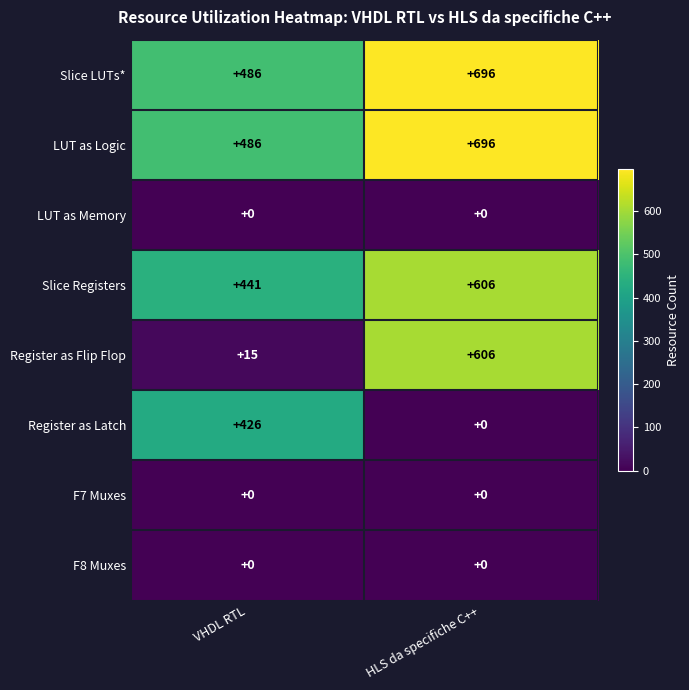

Reading right to left, list all the values displayed in this chart.

Slice LUTs*: HLS da specifiche C++=696	VHDL RTL=486
LUT as Logic: HLS da specifiche C++=696	VHDL RTL=486
LUT as Memory: HLS da specifiche C++=0	VHDL RTL=0
Slice Registers: HLS da specifiche C++=606	VHDL RTL=441
Register as Flip Flop: HLS da specifiche C++=606	VHDL RTL=15
Register as Latch: HLS da specifiche C++=0	VHDL RTL=426
F7 Muxes: HLS da specifiche C++=0	VHDL RTL=0
F8 Muxes: HLS da specifiche C++=0	VHDL RTL=0